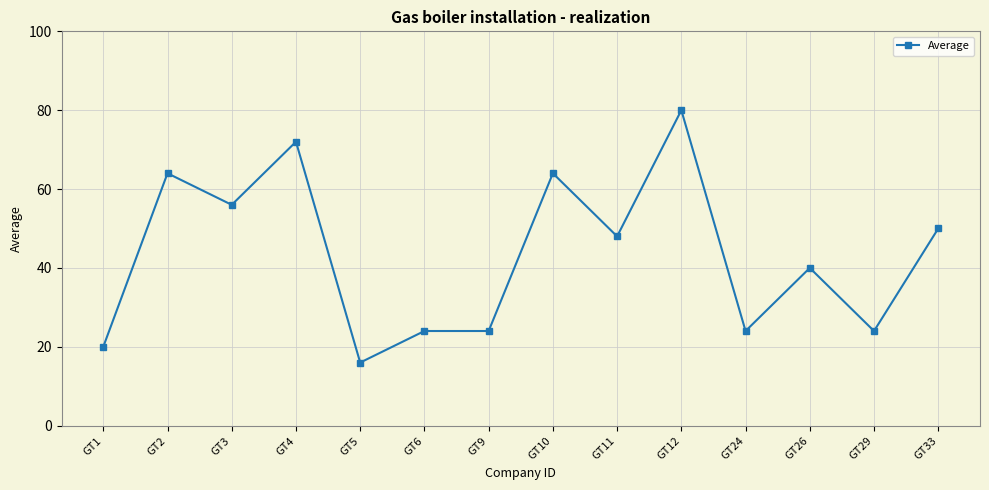

Where is the first local minimum?

GT3